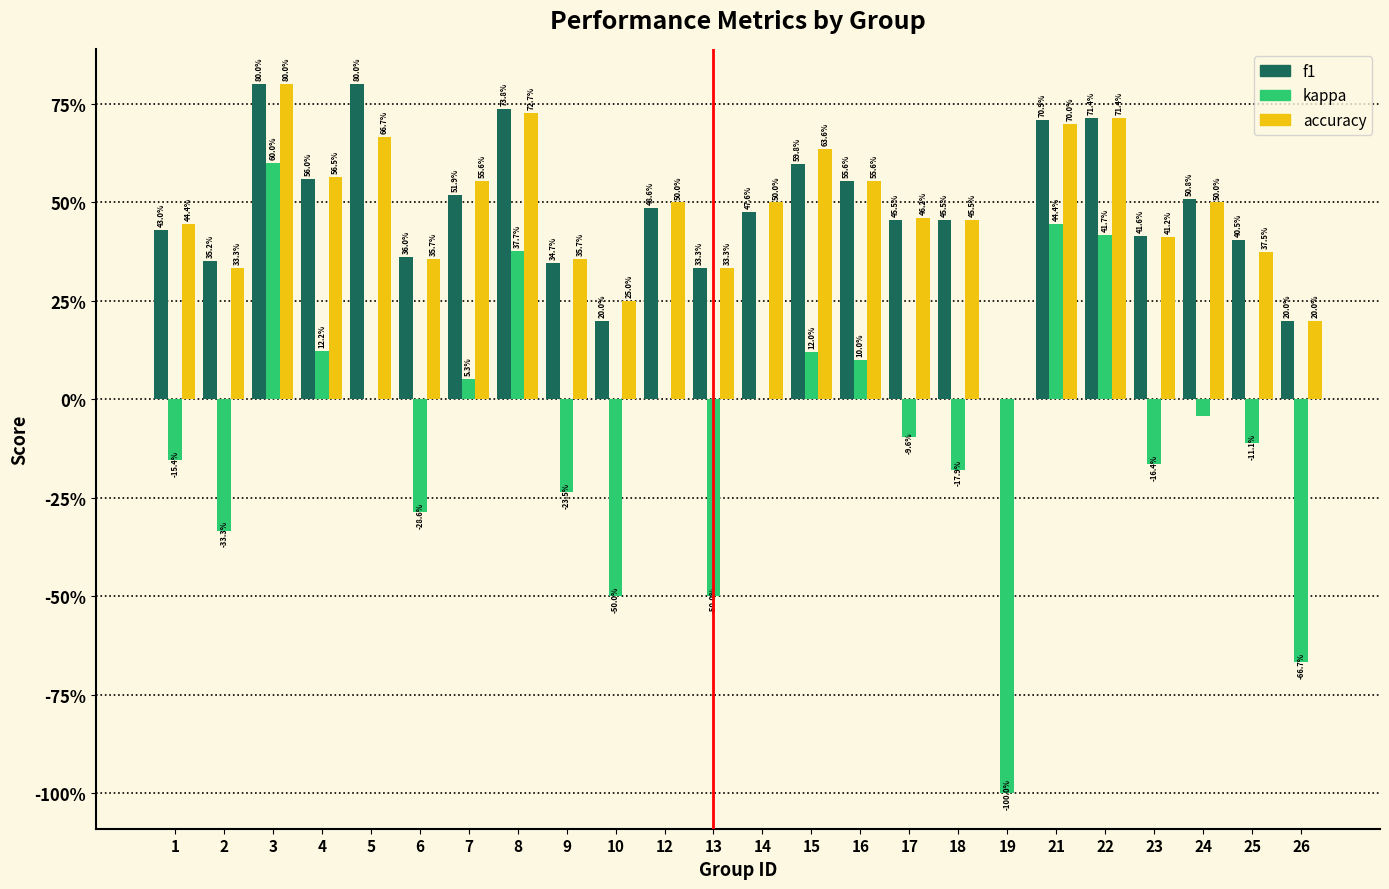

Are the bars horizontal?

No